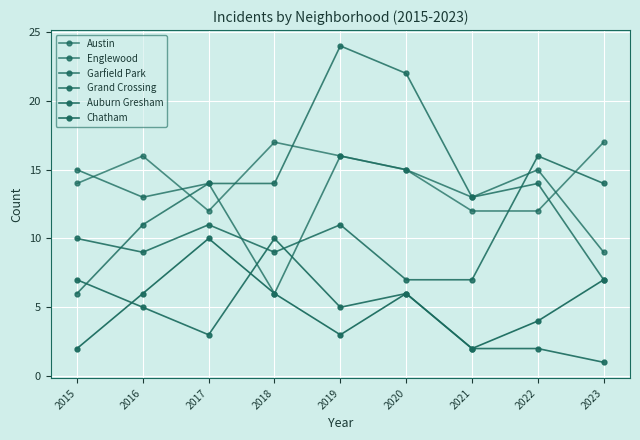

Which series has the widest spread of values?

Garfield Park